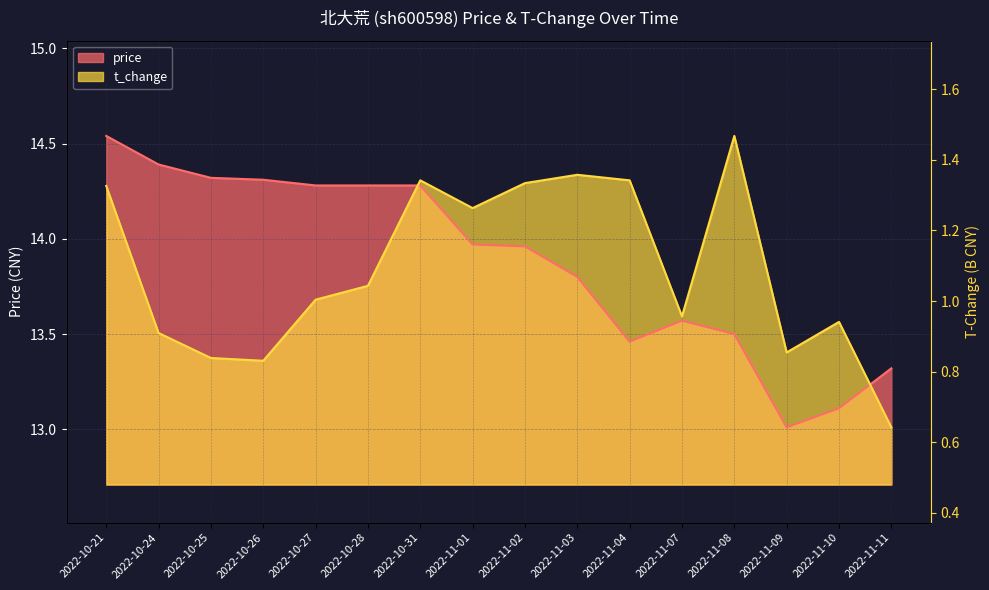

Between 2022-11-07 and 2022-10-31, which is larger?

2022-10-31